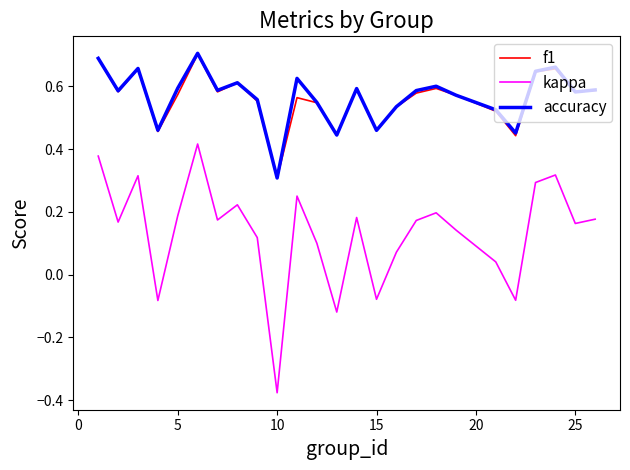

Which series has the largest range (max minus min)?

kappa